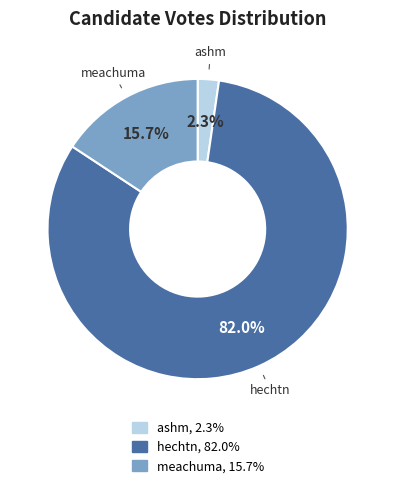

How many segments does this pie chart have?

3